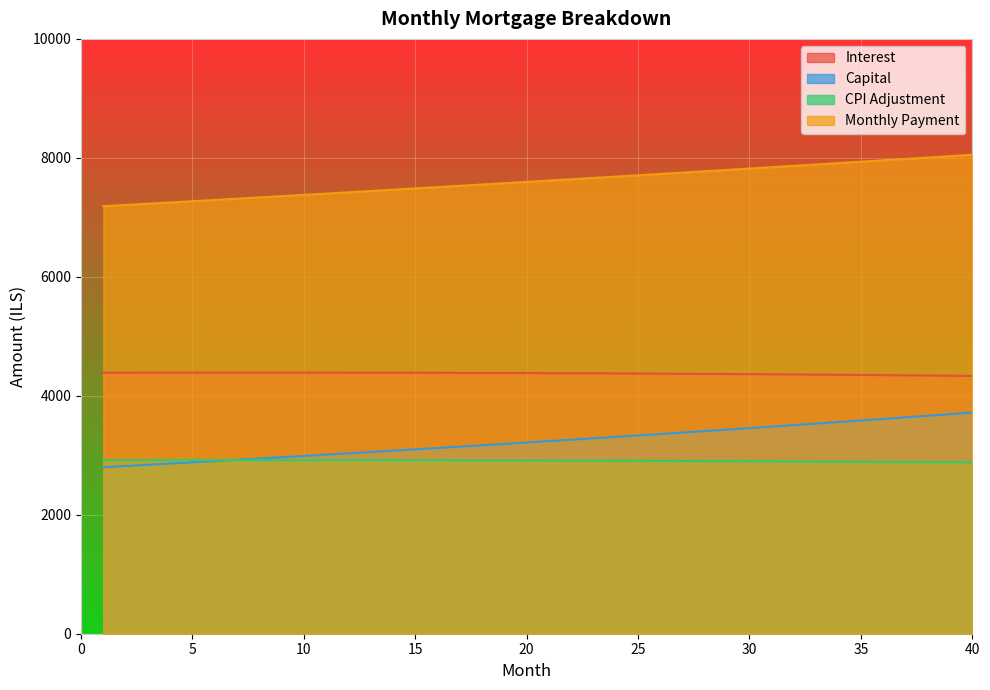

Rank the series by their maximum value, from lowest to highest.

CPI Adjustment, Capital, Interest, Monthly Payment